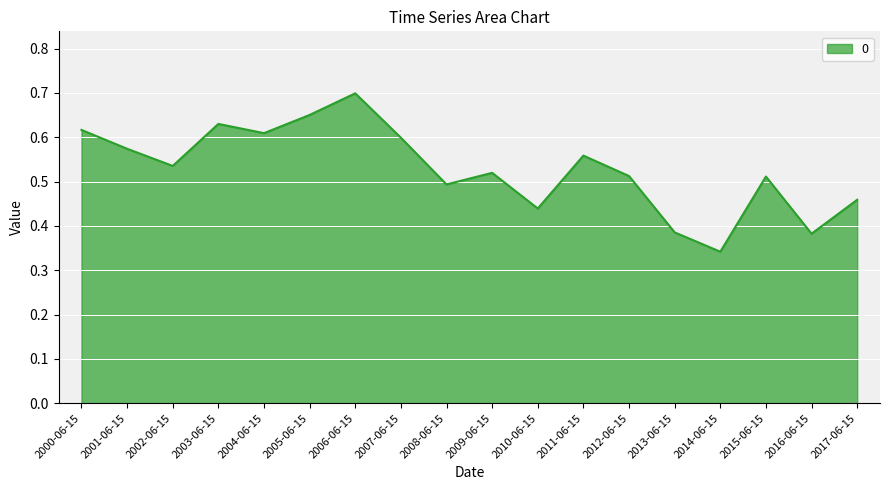

At which label is the value closest to 0?

2014-06-15